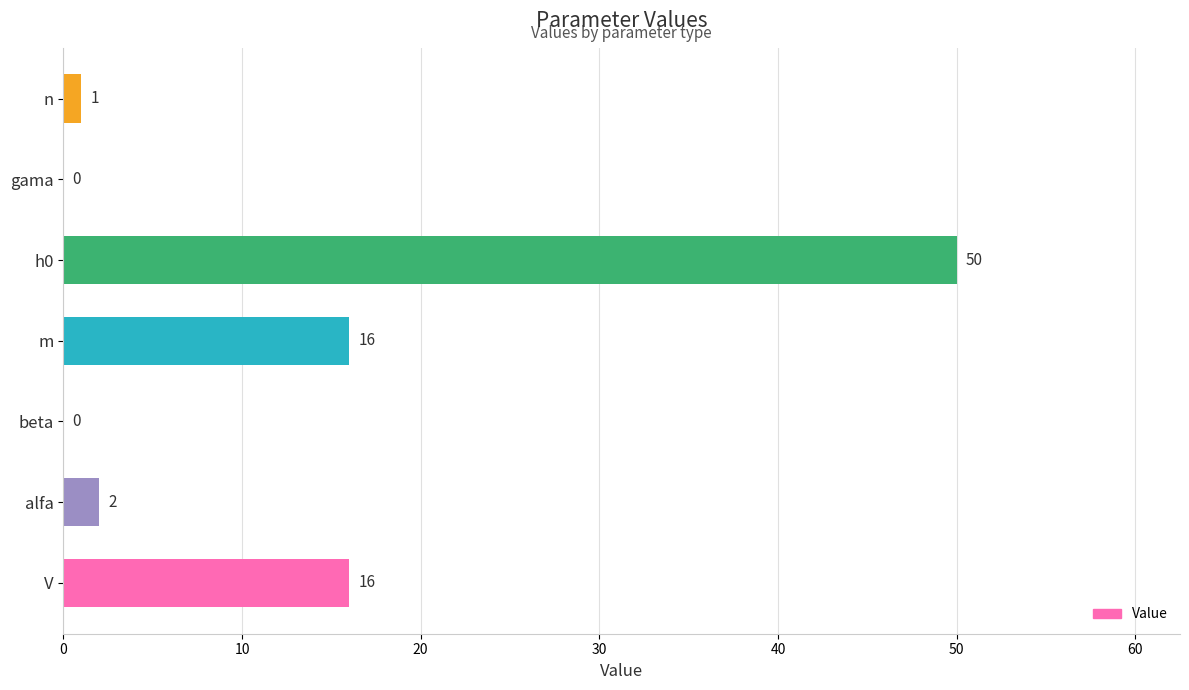

What is the sum of all values?

85